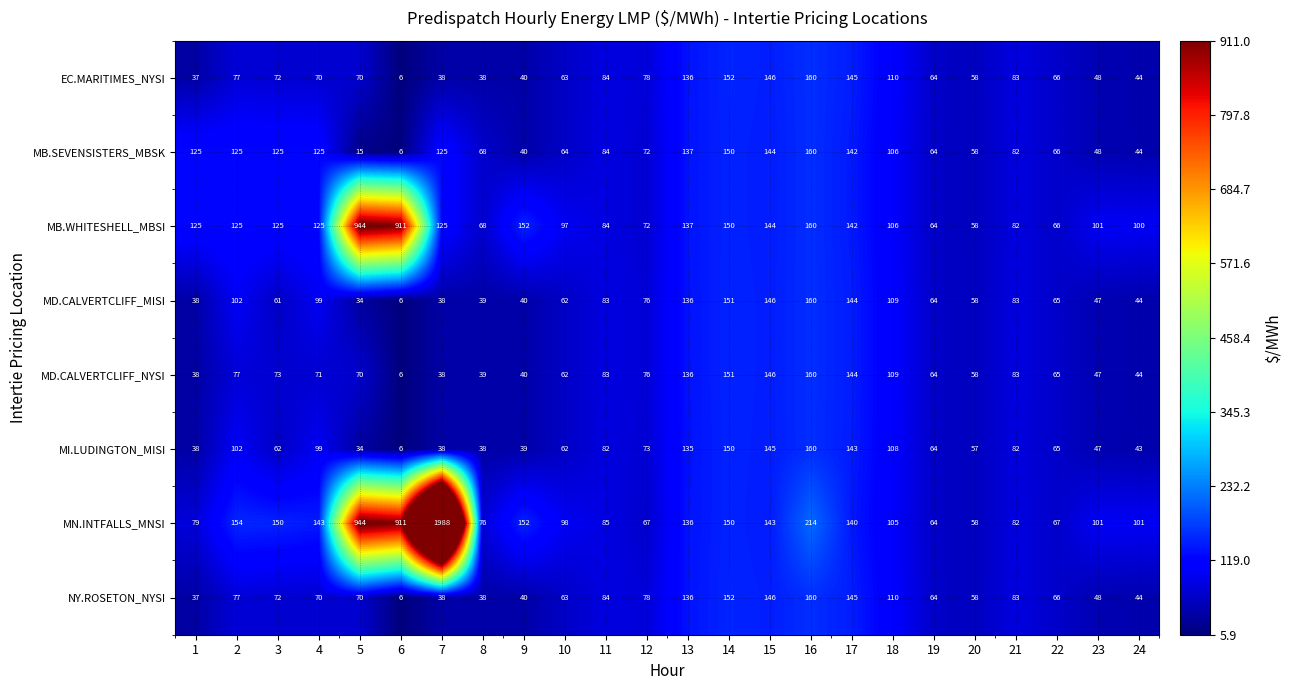

Which series has the widest spread of values?

MN.INTFALLS_MNSI